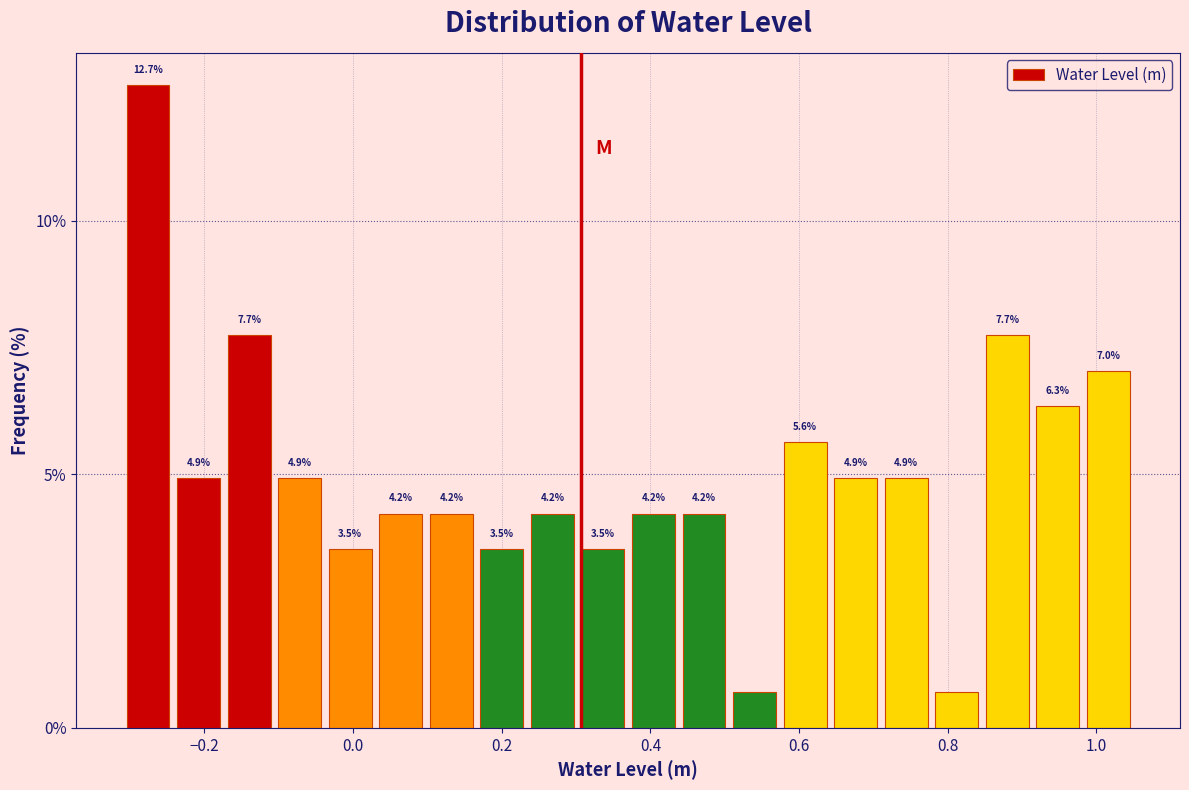

Around what value on the x-axis is the tallest bar? Give the approximate position of its centre, as read against the axis.

-0.28